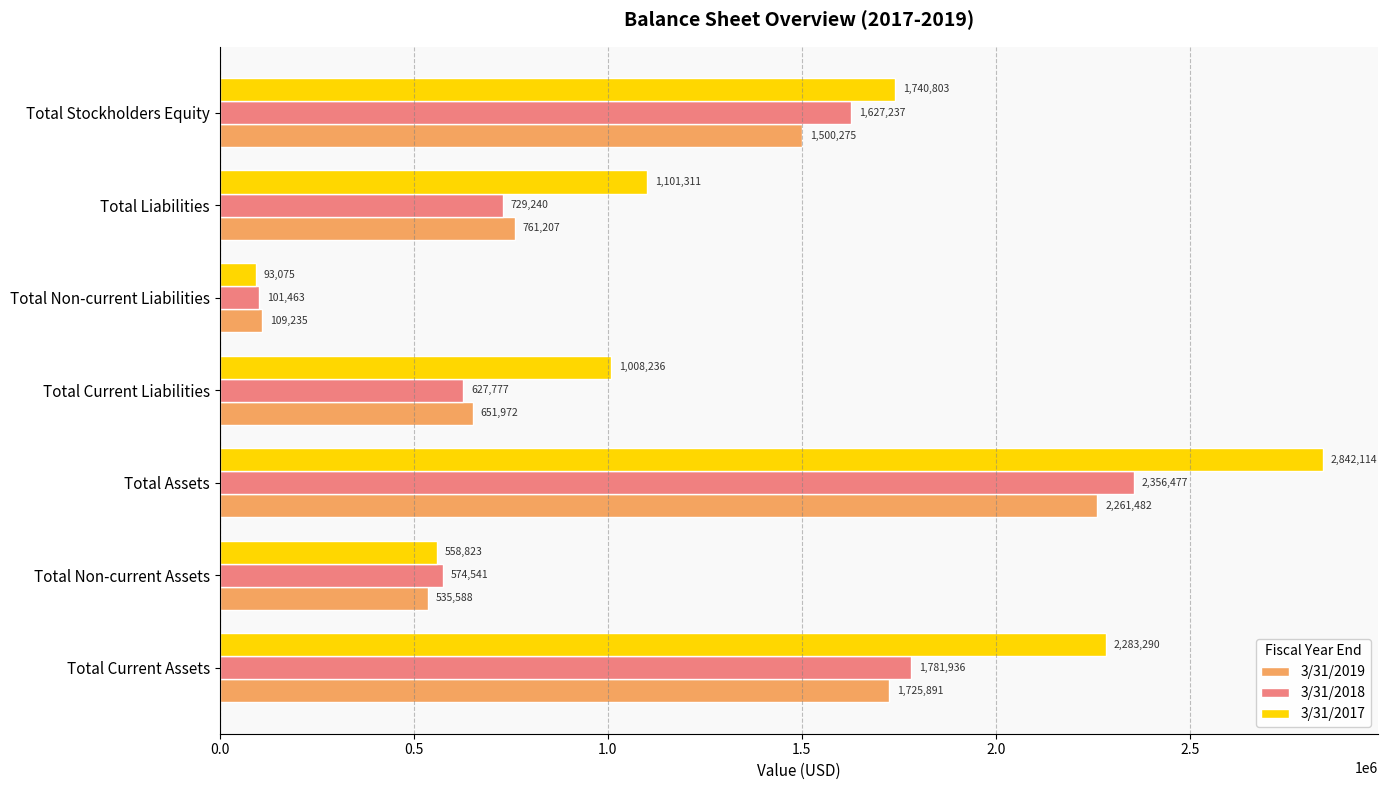

Rank the categories by 3/31/2018 value from lowest to highest.

Total Non-current Liabilities, Total Non-current Assets, Total Current Liabilities, Total Liabilities, Total Stockholders Equity, Total Current Assets, Total Assets